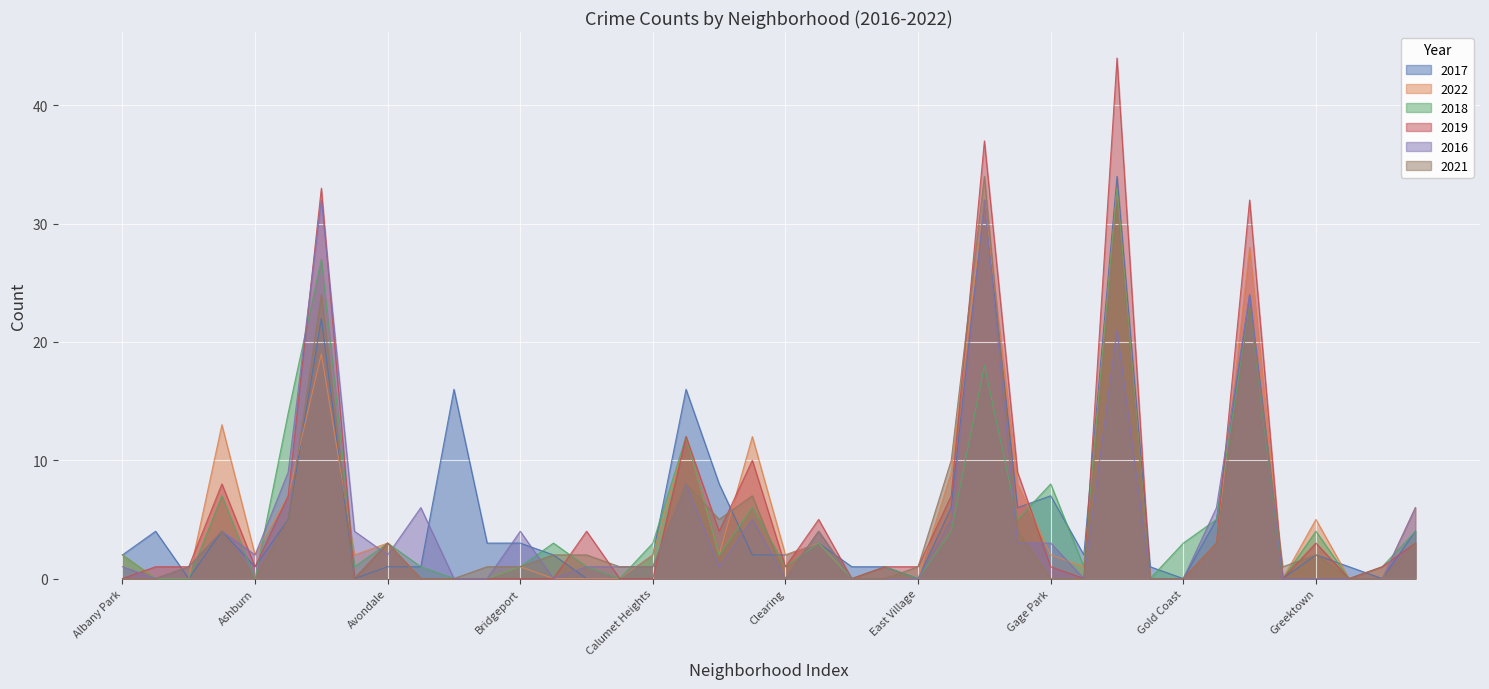

The 2019 series shows 9 at Fuller Park. True or false?

True